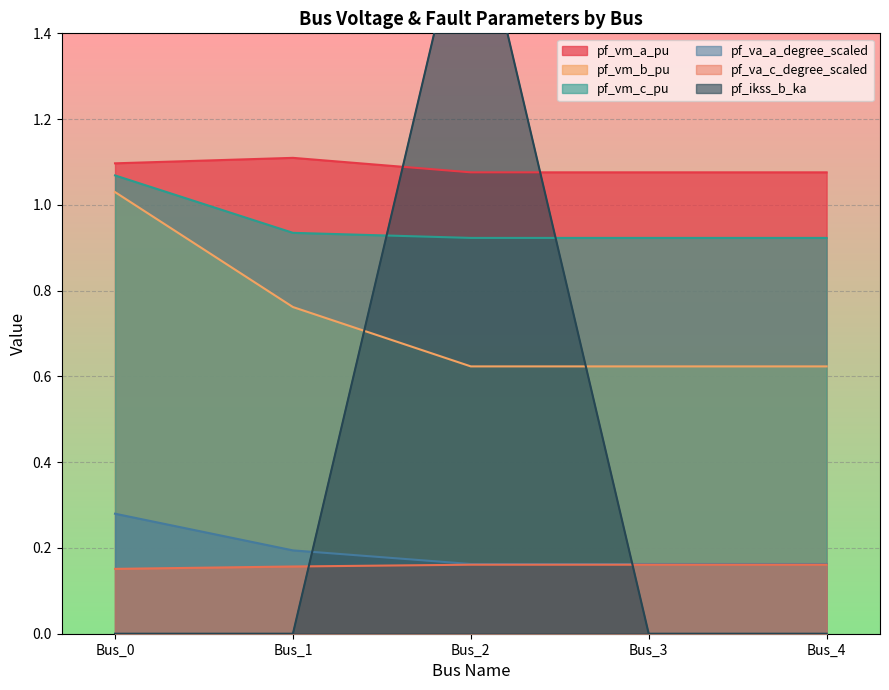

Reading left to right, transcribe all the data shown in this chart.

pf_vm_a_pu: Bus_0=1.1	Bus_1=1.1	Bus_2=1.1	Bus_3=1.1	Bus_4=1.1
pf_vm_b_pu: Bus_0=1.0	Bus_1=0.8	Bus_2=0.6	Bus_3=0.6	Bus_4=0.6
pf_vm_c_pu: Bus_0=1.1	Bus_1=0.9	Bus_2=0.9	Bus_3=0.9	Bus_4=0.9
pf_va_a_degree_scaled: Bus_0=0.3	Bus_1=0.2	Bus_2=0.2	Bus_3=0.2	Bus_4=0.2
pf_va_c_degree_scaled: Bus_0=0.2	Bus_1=0.2	Bus_2=0.2	Bus_3=0.2	Bus_4=0.2
pf_ikss_b_ka: Bus_0=0.0	Bus_1=0.0	Bus_2=1.8	Bus_3=0.0	Bus_4=0.0